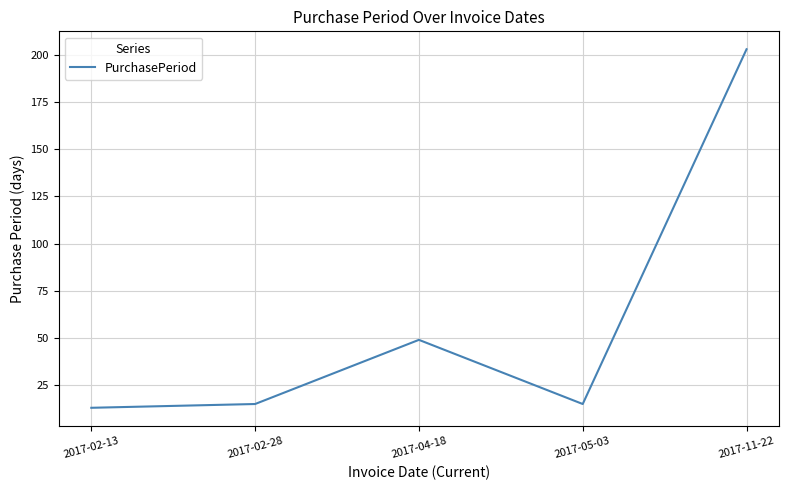

What is the greatest value displayed?

203